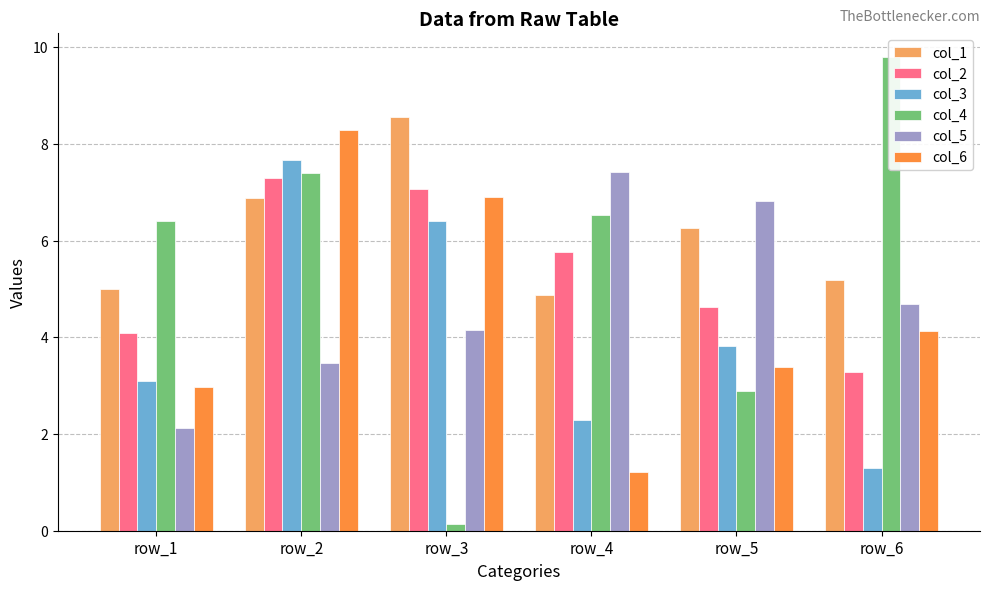

Which label corresponds to the largest value in the chart?

row_6